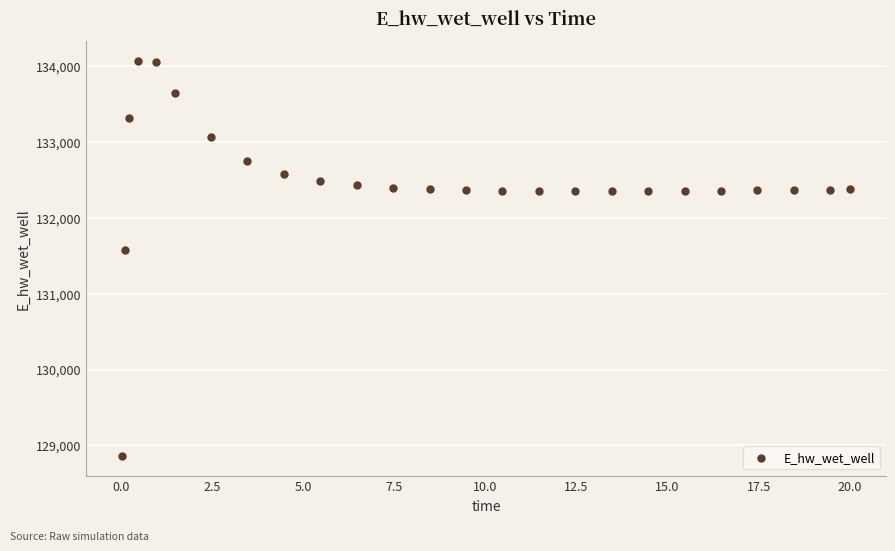

What is the range of X values (max minus min)?

20.0